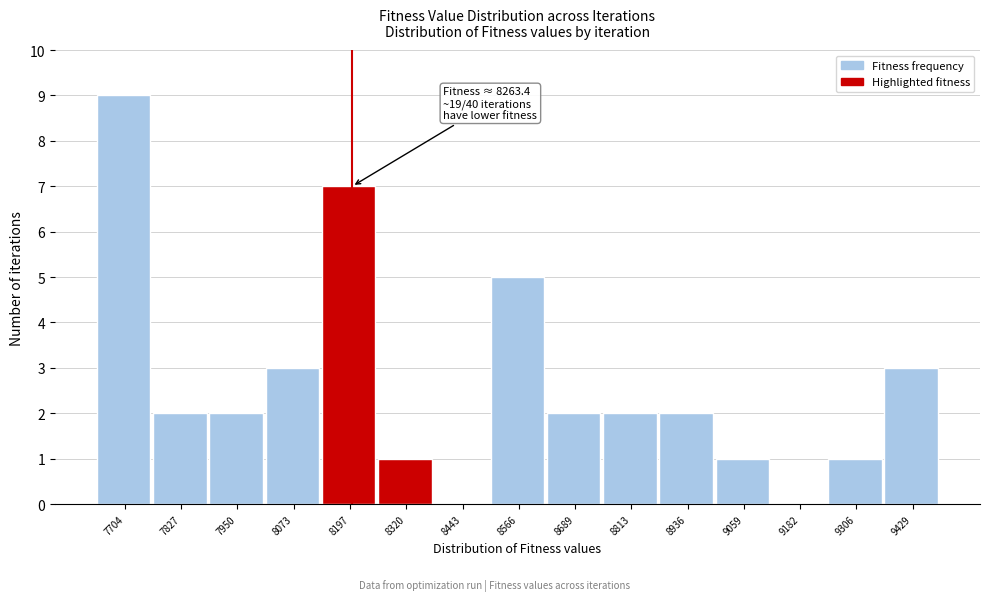

Reading right to left, transcribe all the data shown in this chart.

9429=3	9306=1	9182=0	9059=1	8936=2	8813=2	8689=2	8566=5	8443=0	8320=1	8197=7	8073=3	7950=2	7827=2	7704=9